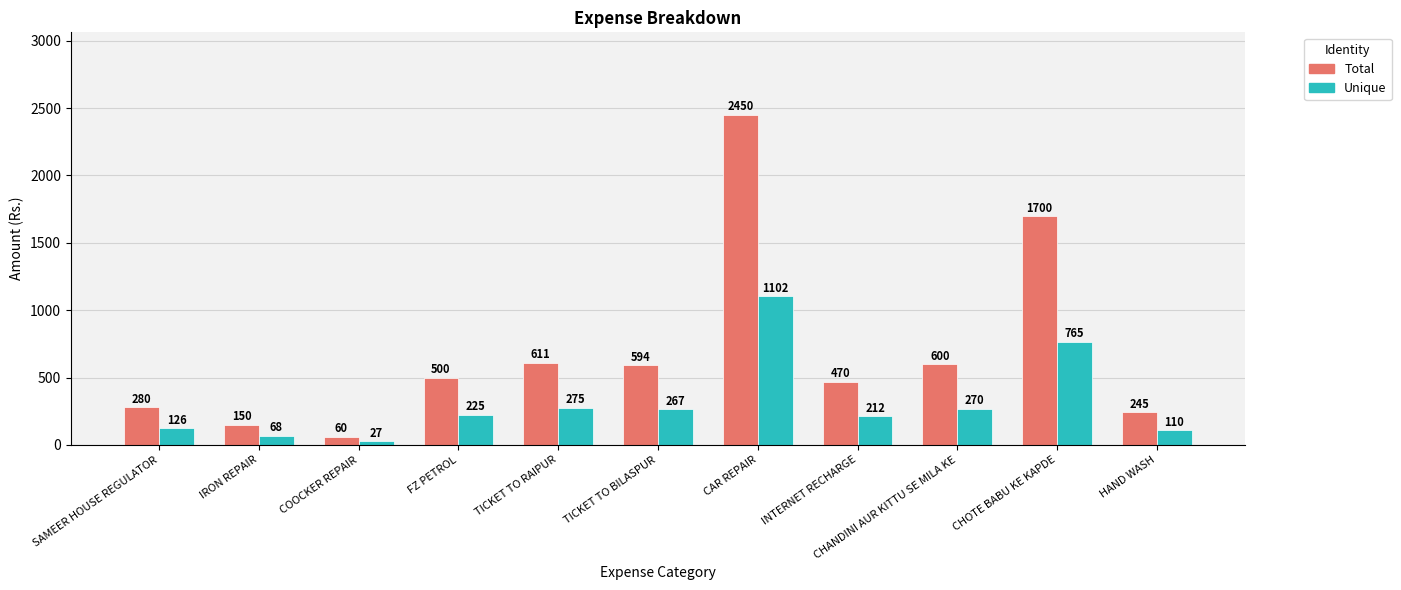

At which label is Total closest to 1255?

CHOTE BABU KE KAPDE